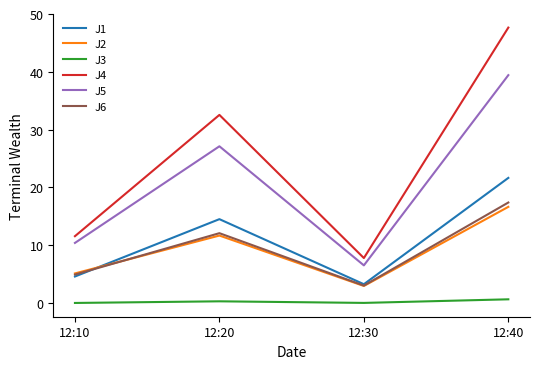

The J5 series shows 9.2 at 12:30. True or false?

False